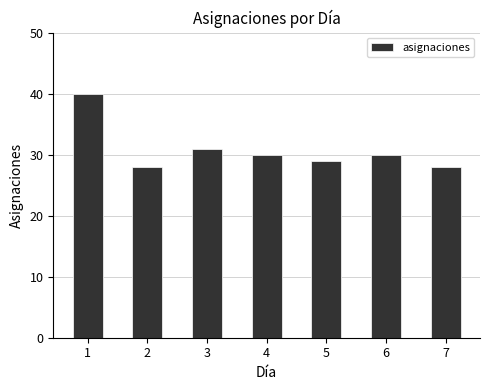

What is the greatest value displayed?

40